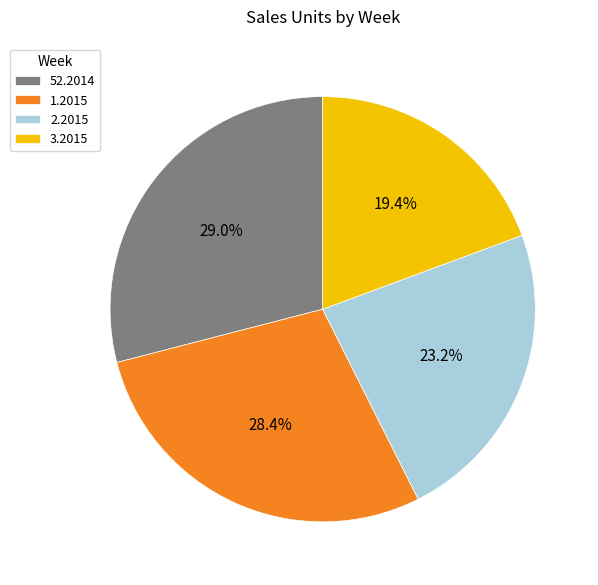

Count the number of slices in the pie.

4